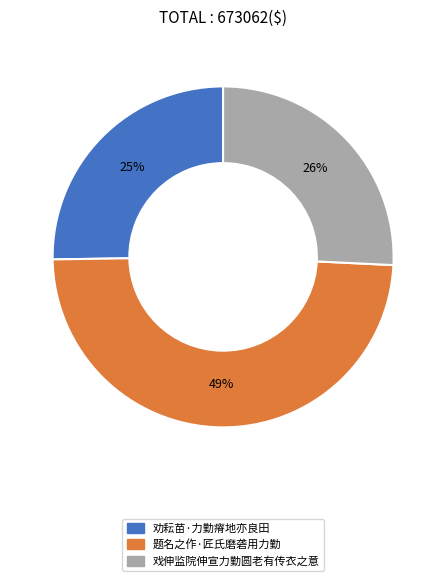

Approximately how many times larger is the value at 劝耘苗·力勤瘠地亦良田 compared to 戏伸监院伸宣力勤圆老有传衣之意?

1.0